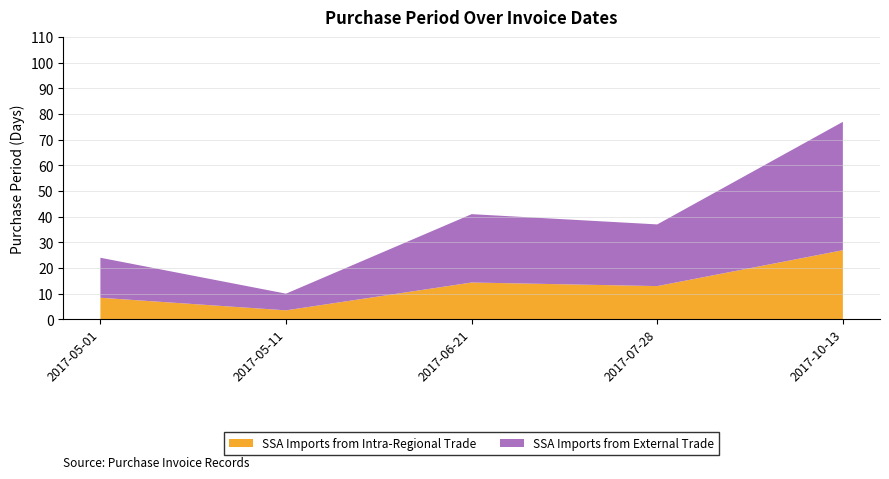

What is the total value across all series at 2017-05-11?

10.0